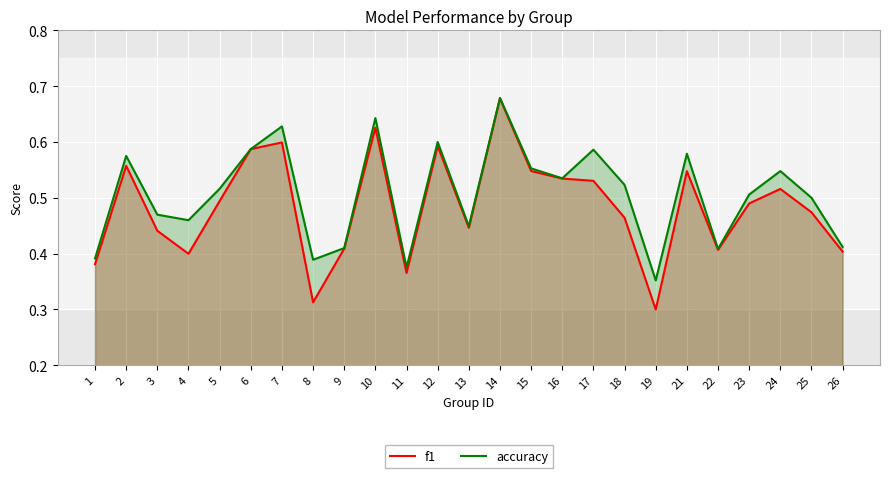

How many lines are shown in the chart?

2